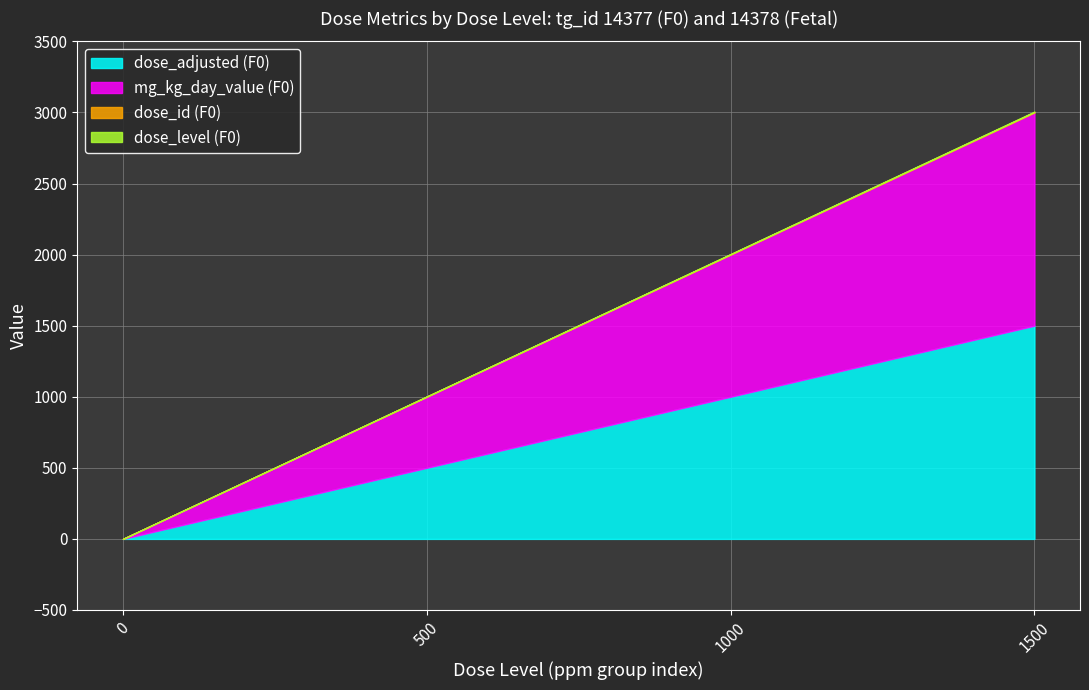

True or false: dose_adjusted (F0) has more than 2 interior local peaks.

False